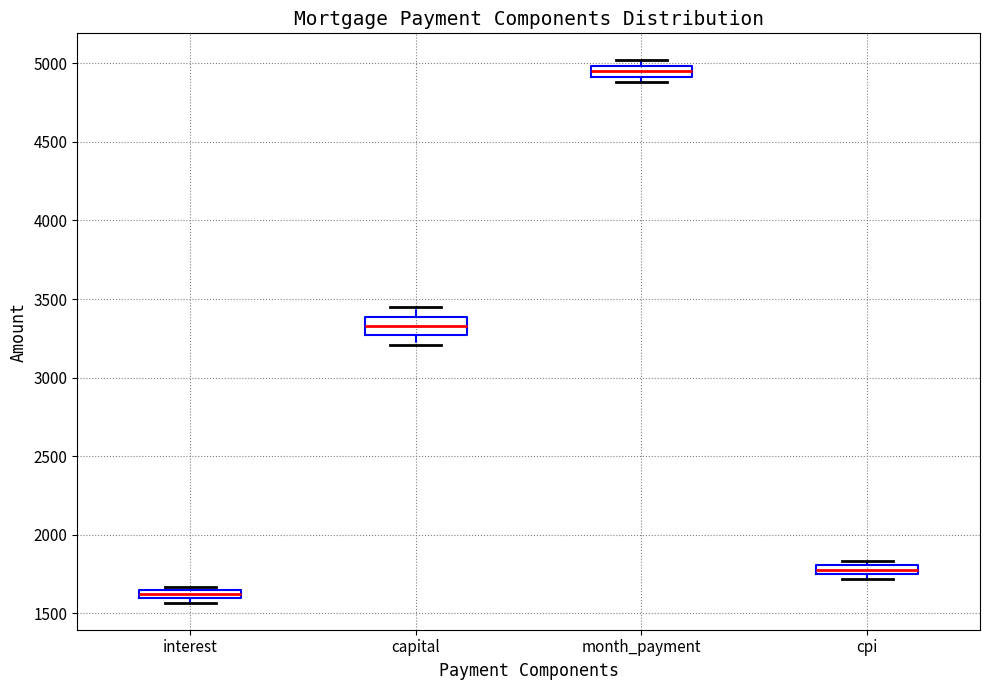

Which box has the lowest median line?

interest